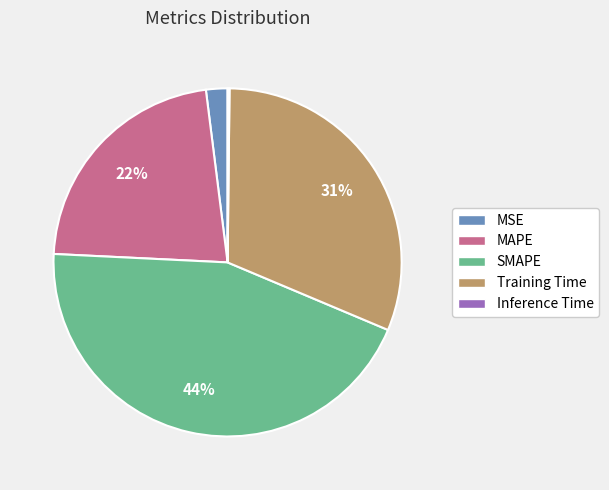

Which has a higher value, MAPE or Training Time?

Training Time